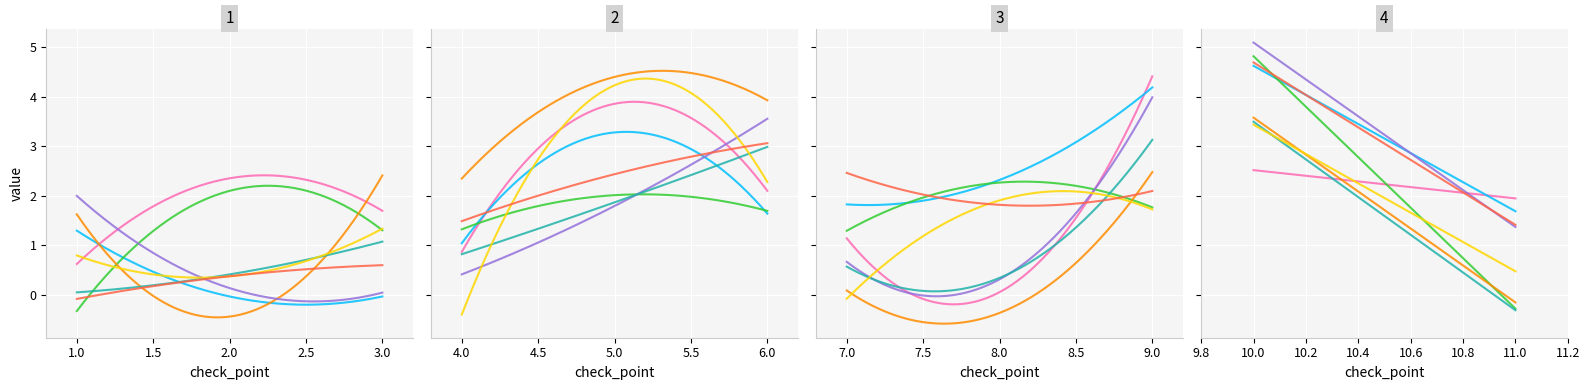

How many values are between 1 and 3?

10